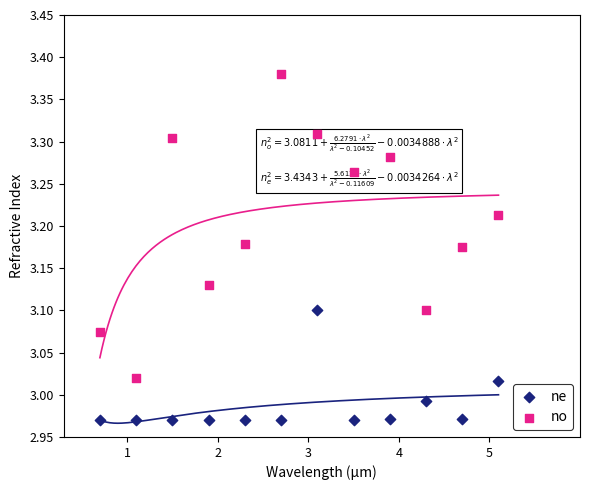

Which series reaches the maximum Y coordinate?

no